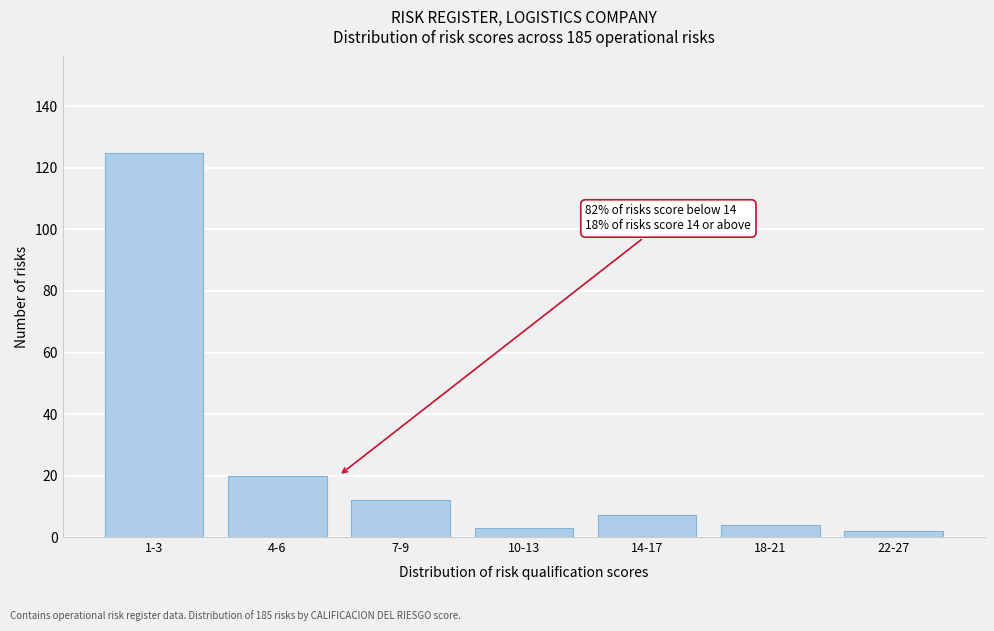

Reading left to right, what are all the values shown in this chart?

1-3=125	4-6=20	7-9=12	10-13=3	14-17=7	18-21=4	22-27=2